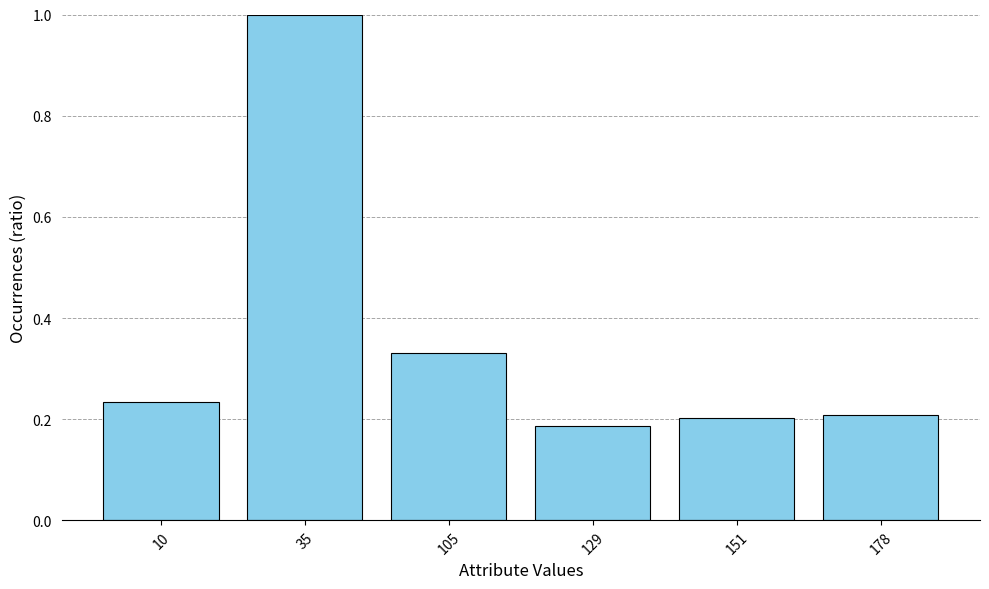

What is the value of the 2nd bar from the left?

1.0